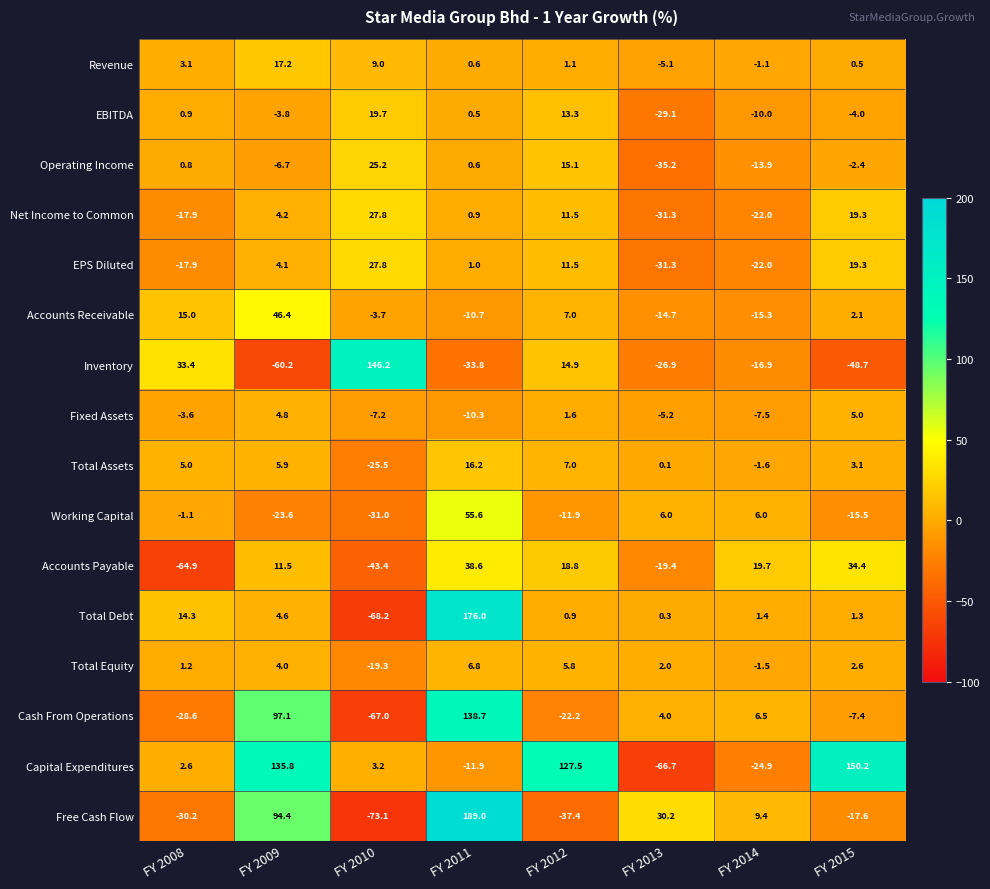

What is the maximum value shown in the chart?

189.0